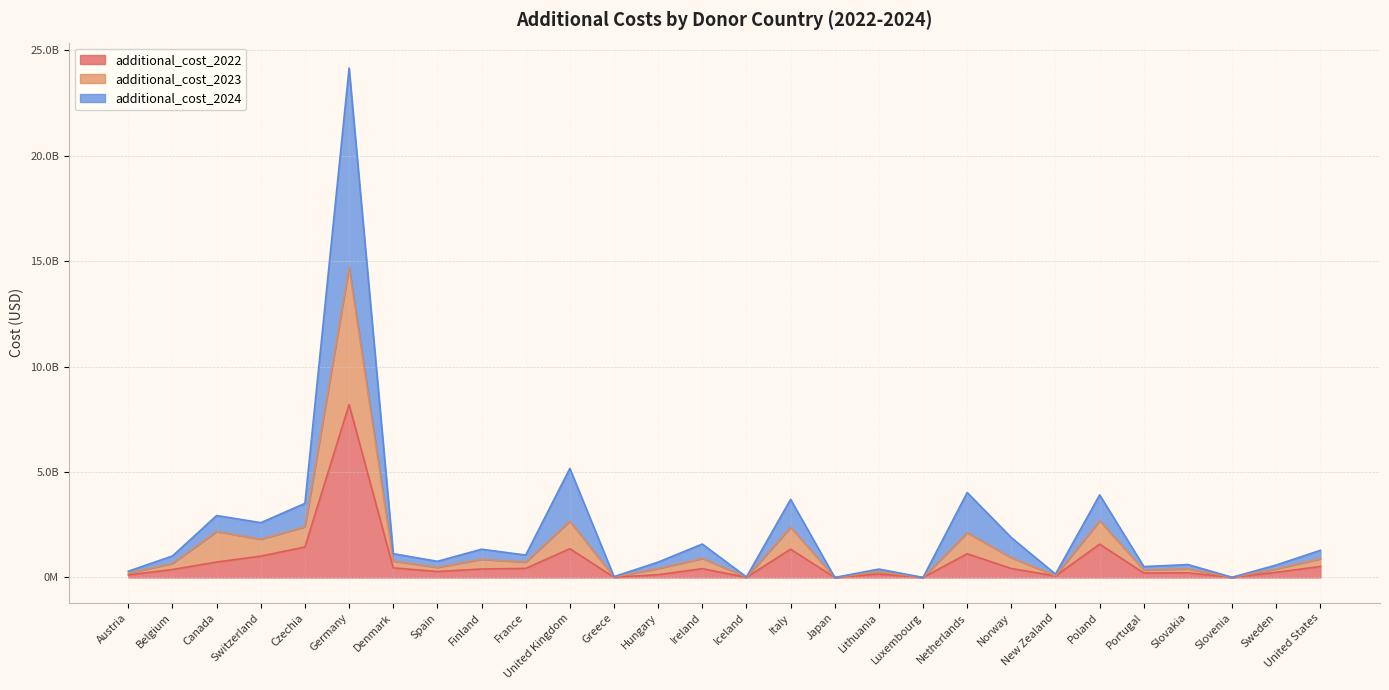

List the series in order of their peak value, lowest first.

additional_cost_2022, additional_cost_2023, additional_cost_2024